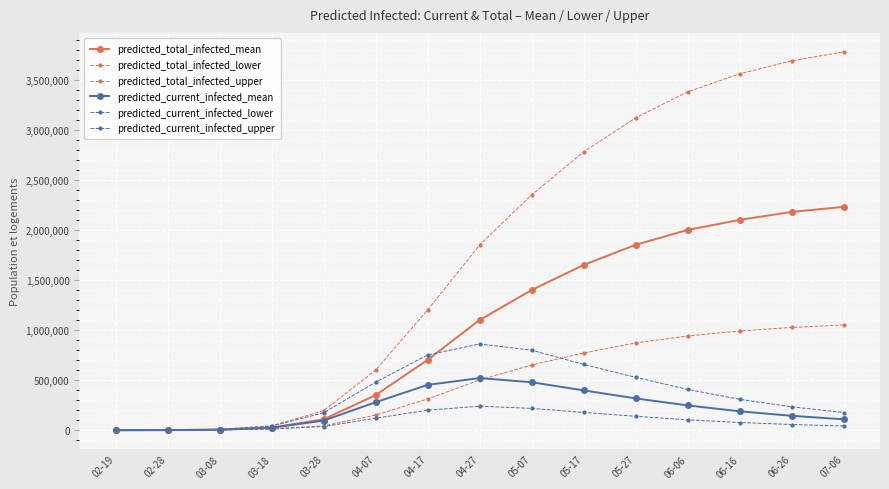

How many lines are shown in the chart?

6